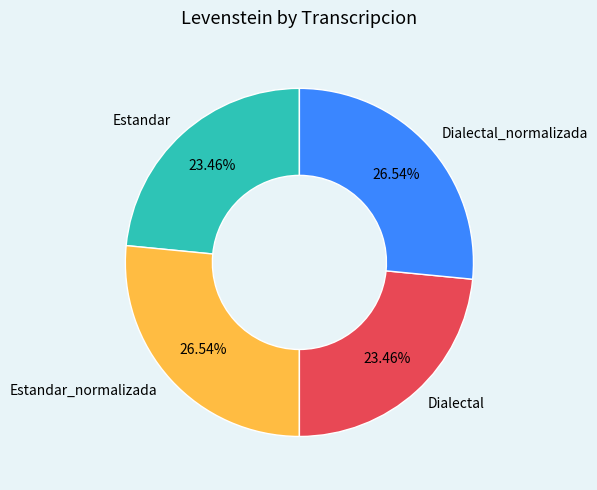

Does Dialectal_normalizada account for over 50% of the chart?

No